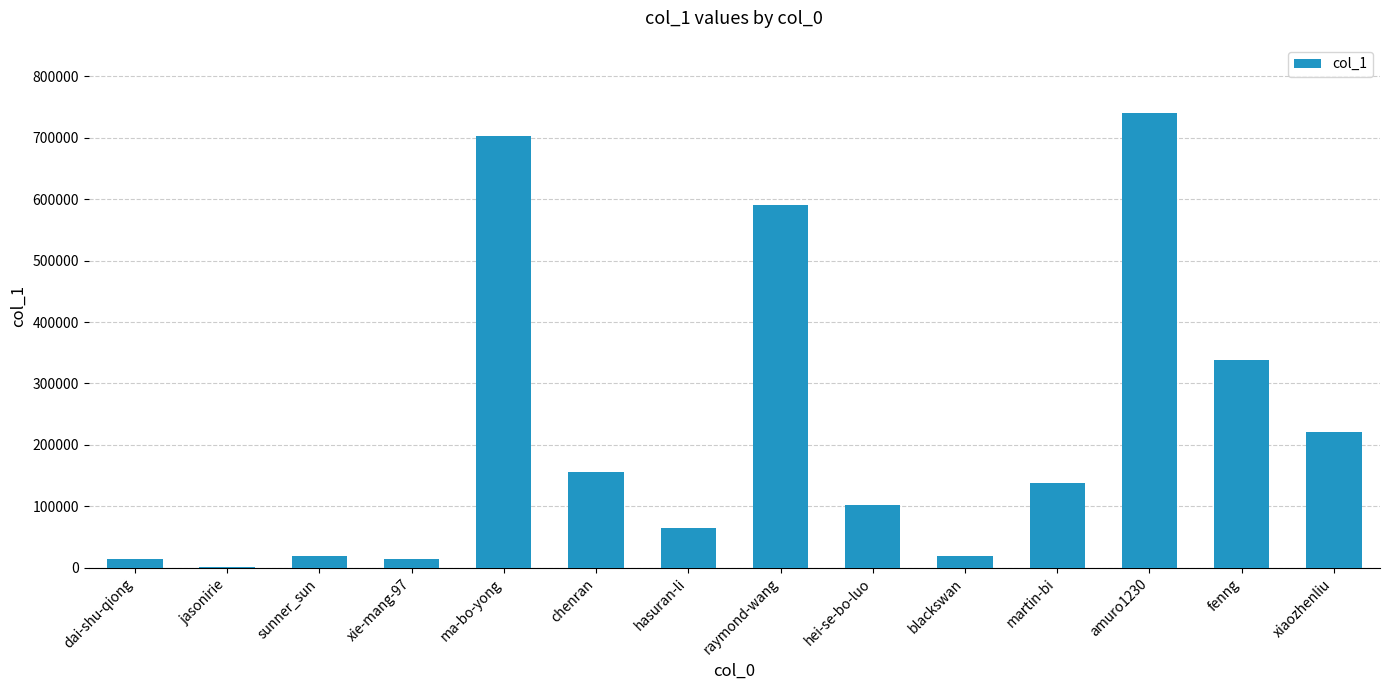

What is the ratio of the value at dai-shu-qiong to the value at hei-se-bo-luo?

0.1